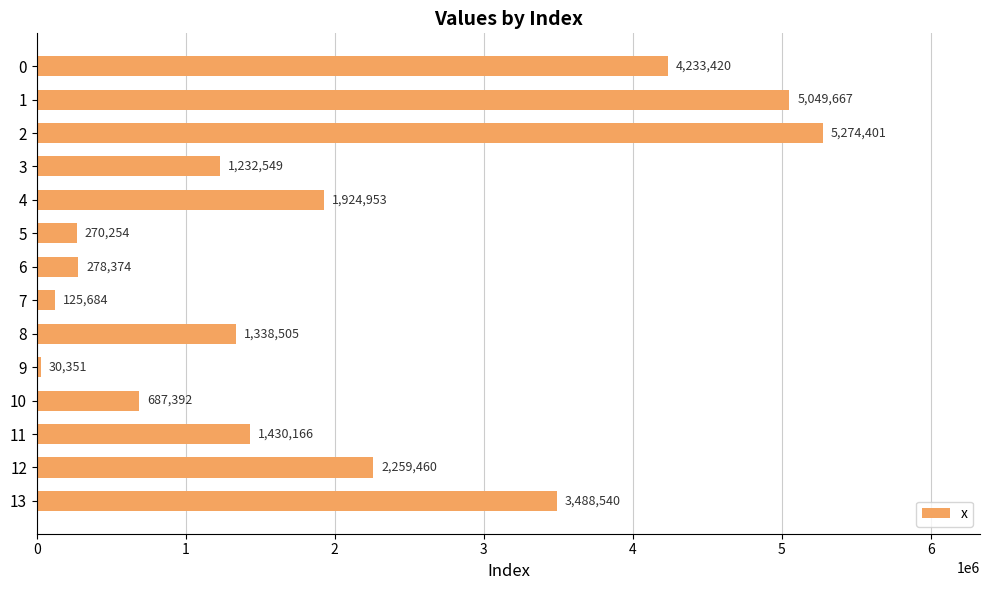

The chart shows a value of 5626003.3 at 13. True or false?

False